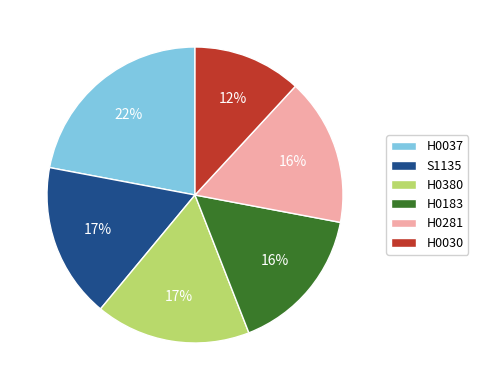

Does H0281 account for over 50% of the chart?

No